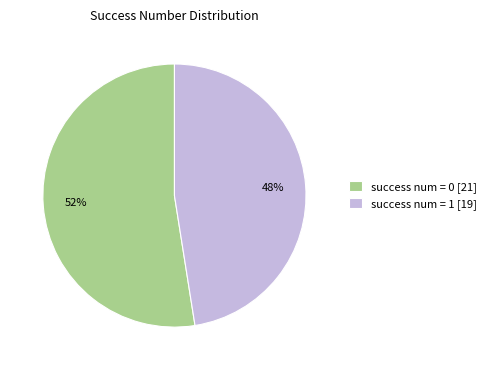

What is the ratio of the value at success num = 0 [21] to the value at success num = 1 [19]?

1.1